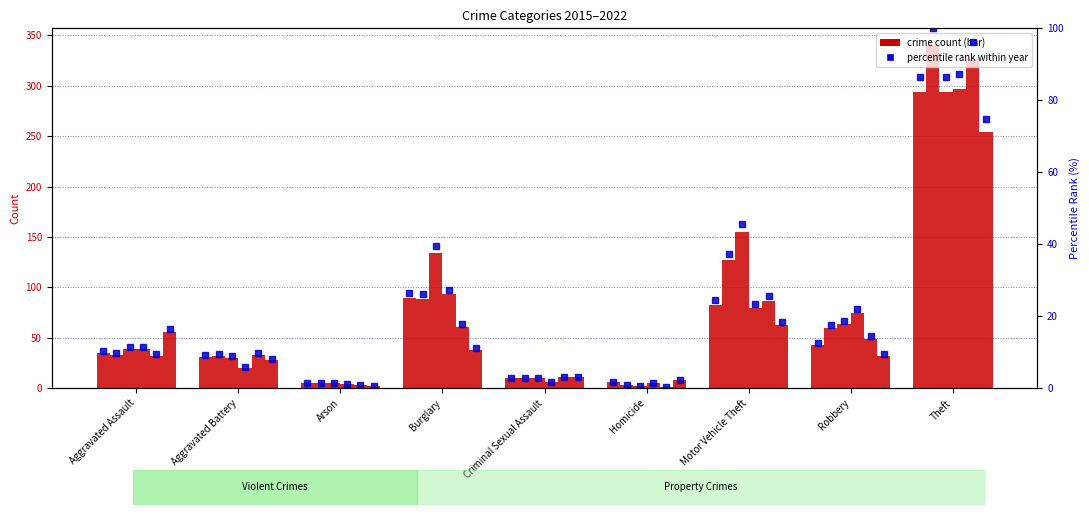

What is the greatest value displayed?

340.0